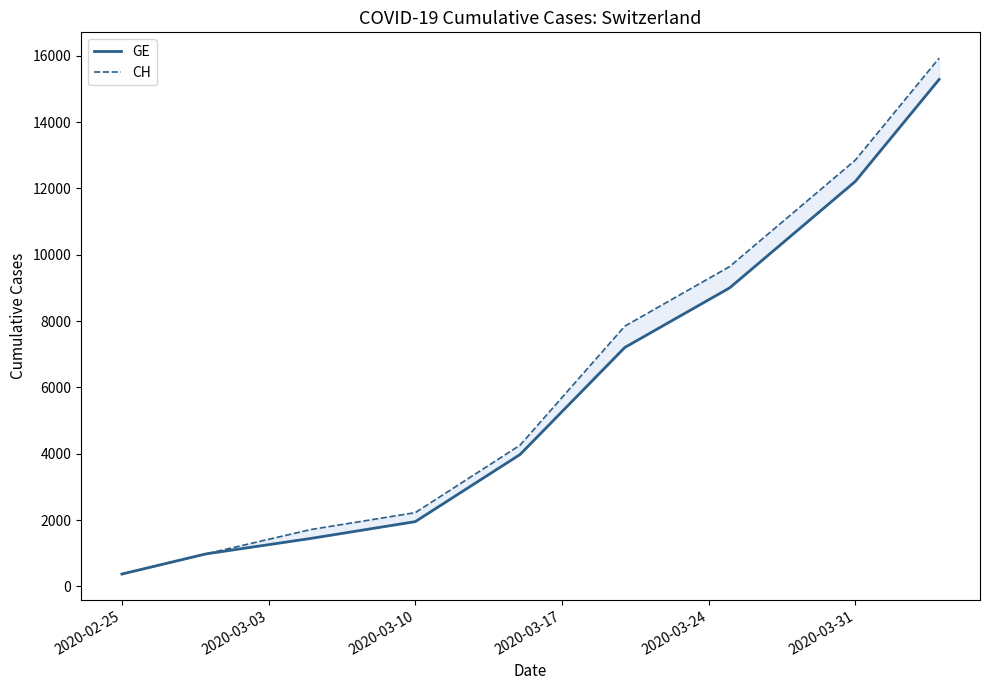

What are all the series names shown in the legend?

GE, CH